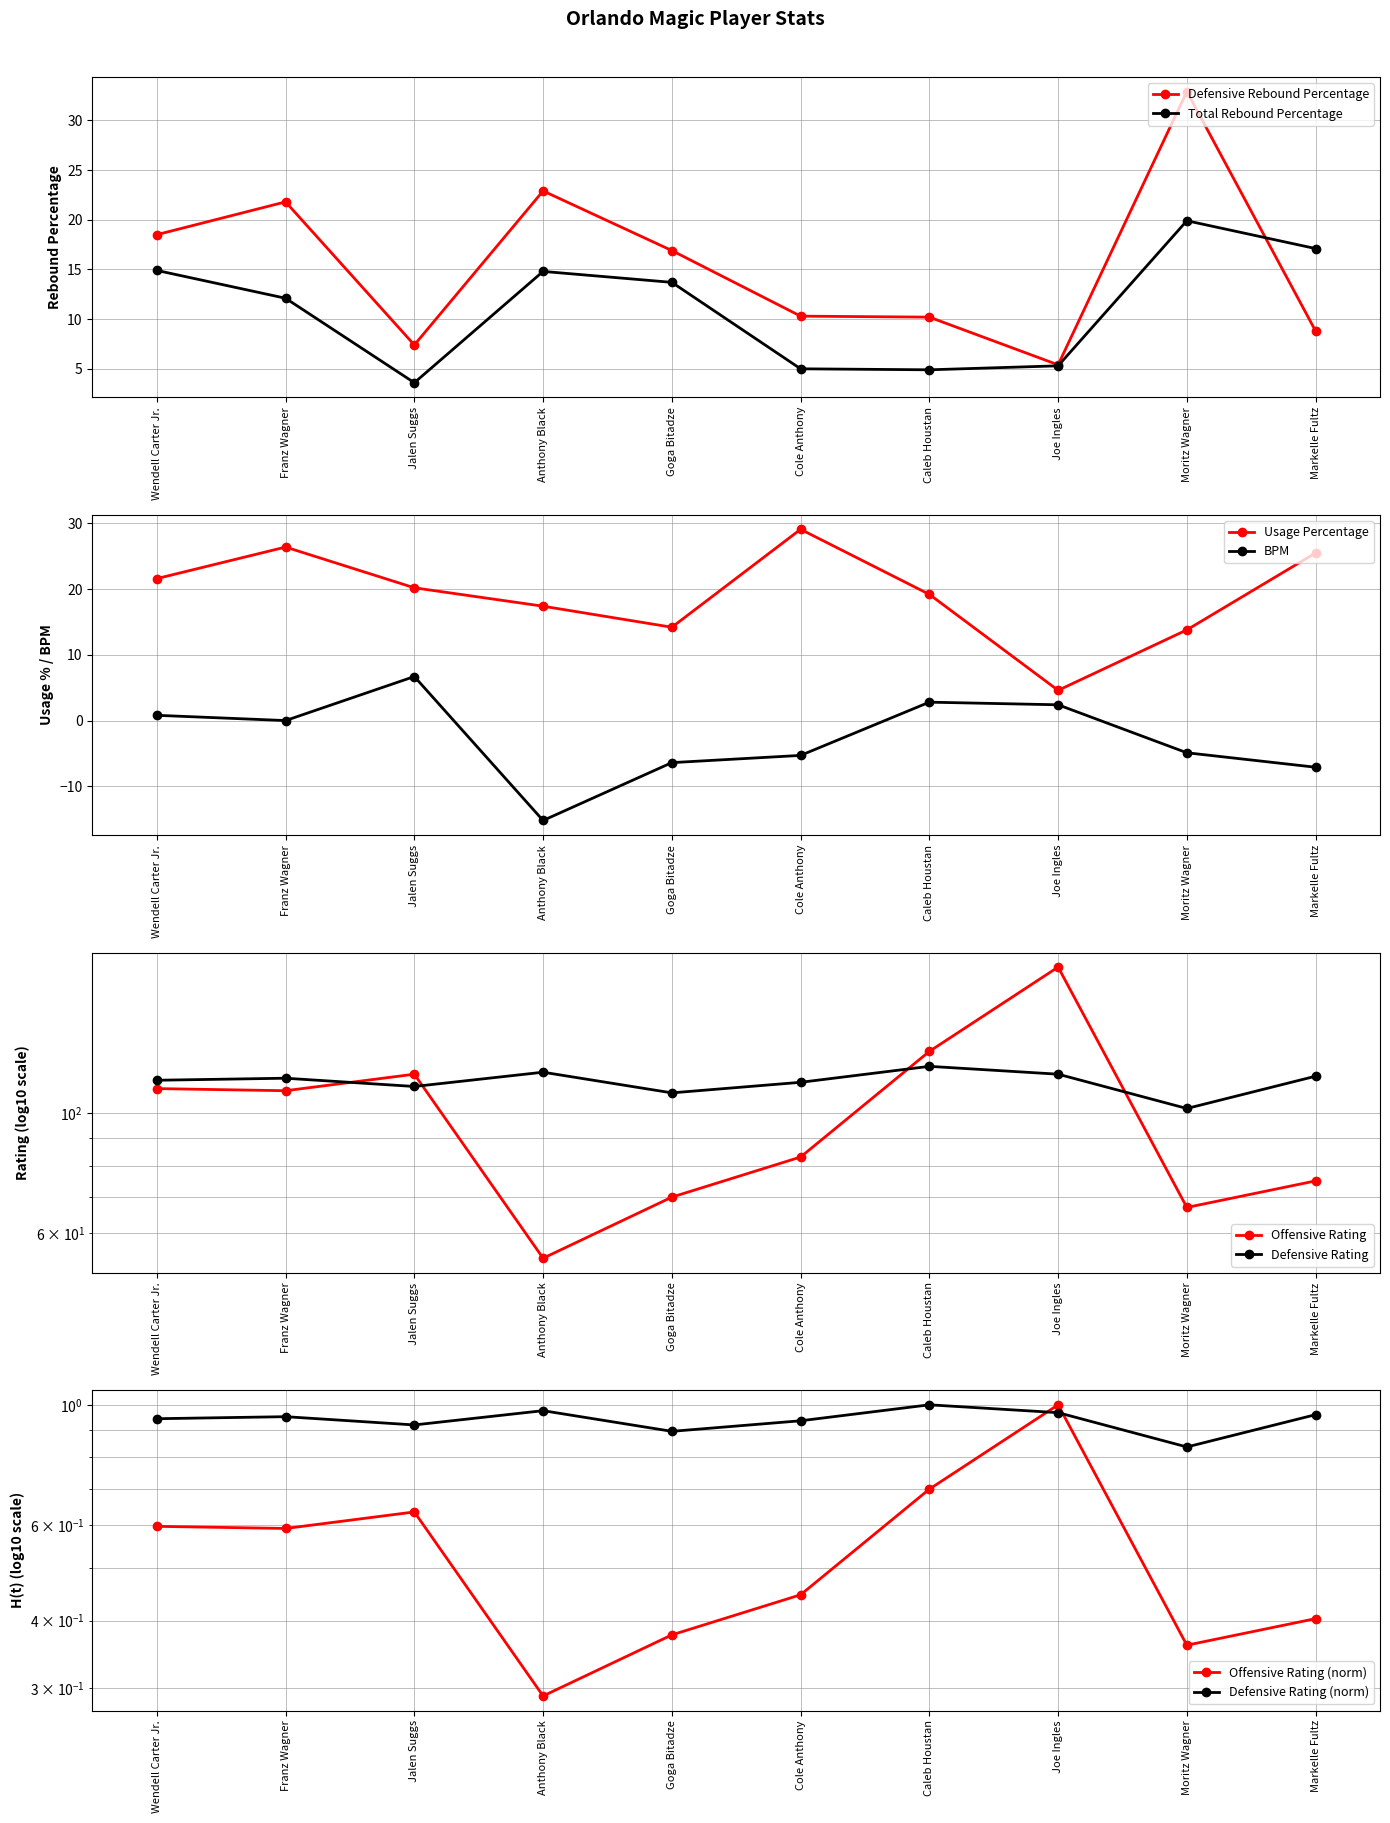

Which series has the largest total across all categories?

Defensive Rating